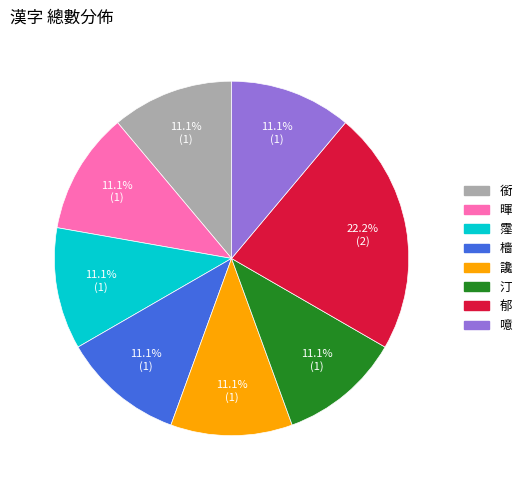

Does any single category account for the majority?

No